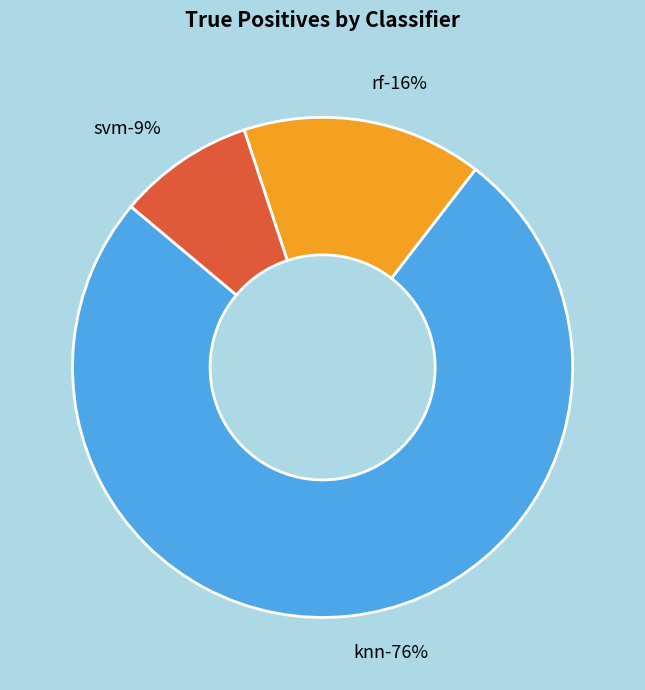

Rank the categories by value from lowest to highest.

svm, rf, knn